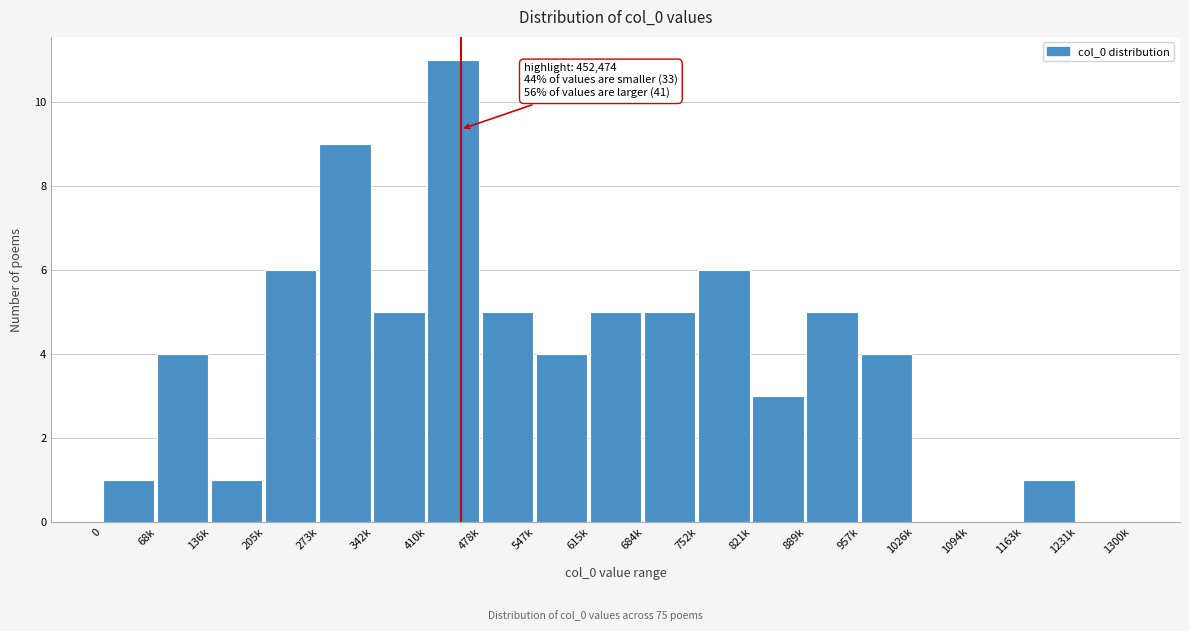

Reading left to right, extract all data points from this chart.

0=1	68k=4	136k=1	205k=6	273k=9	342k=5	410k=11	478k=5	547k=4	615k=5	684k=5	752k=6	821k=3	889k=5	957k=4	1026k=0	1094k=0	1163k=1	1231k=0